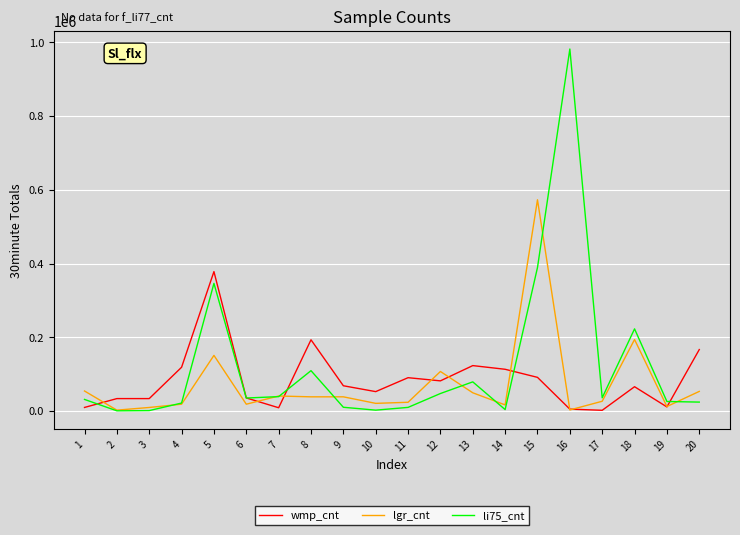

What is the maximum value shown in the chart?

981938